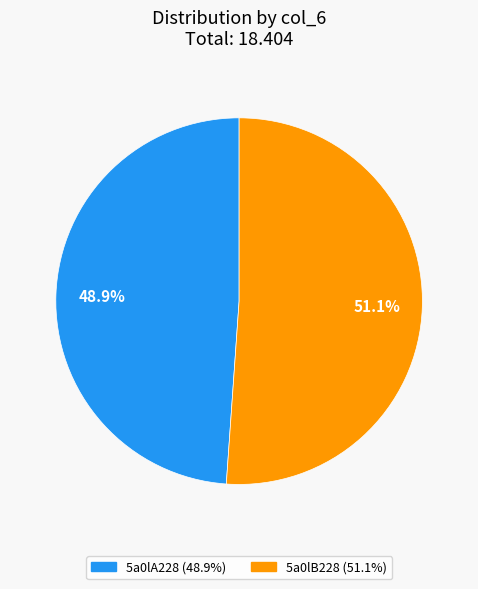

Is it true that 5a0lA228 is 49% of the pie?

True